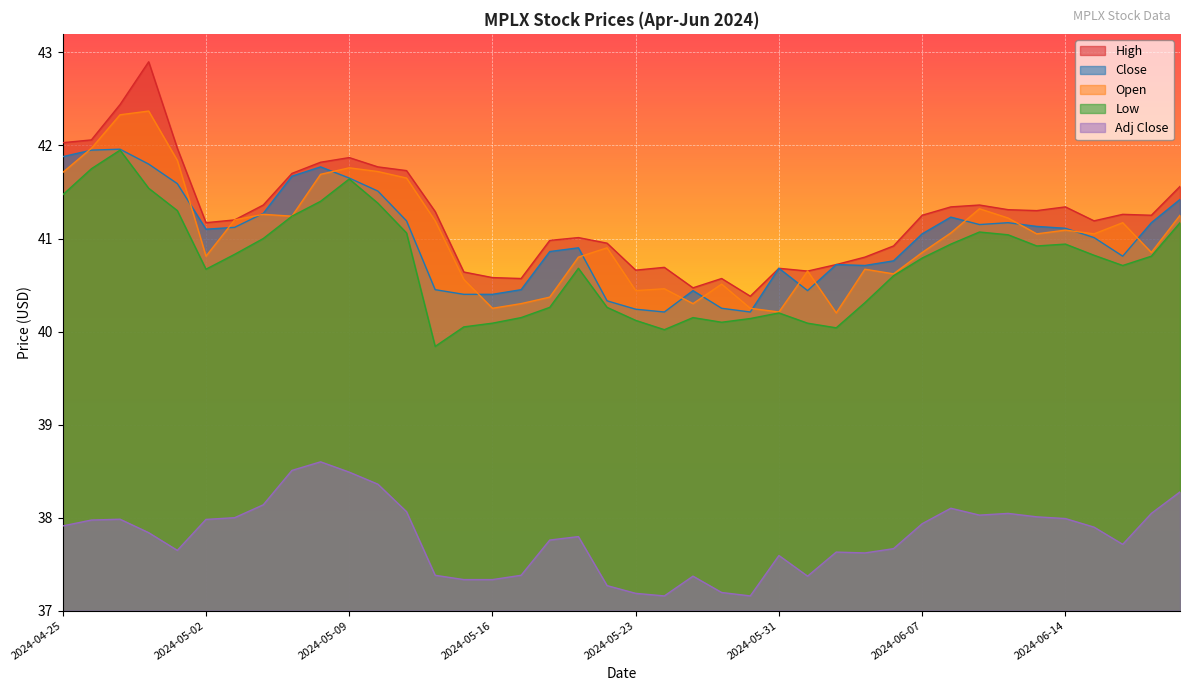

Which category has the lowest value in the Low series?

2024-05-14